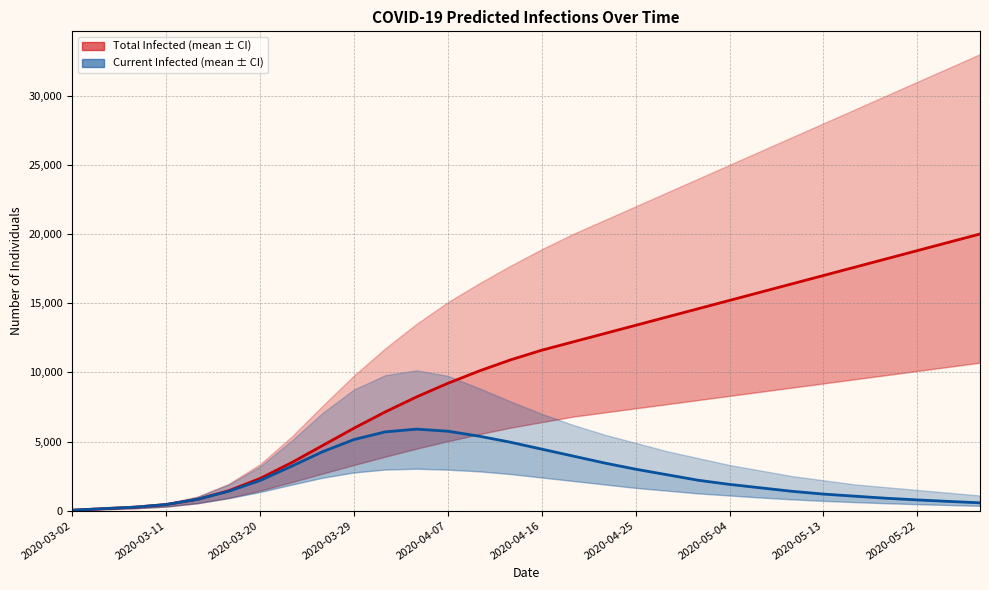

What is the difference between the maximum and minimum values in the predicted_total_infected_mean series?

19963